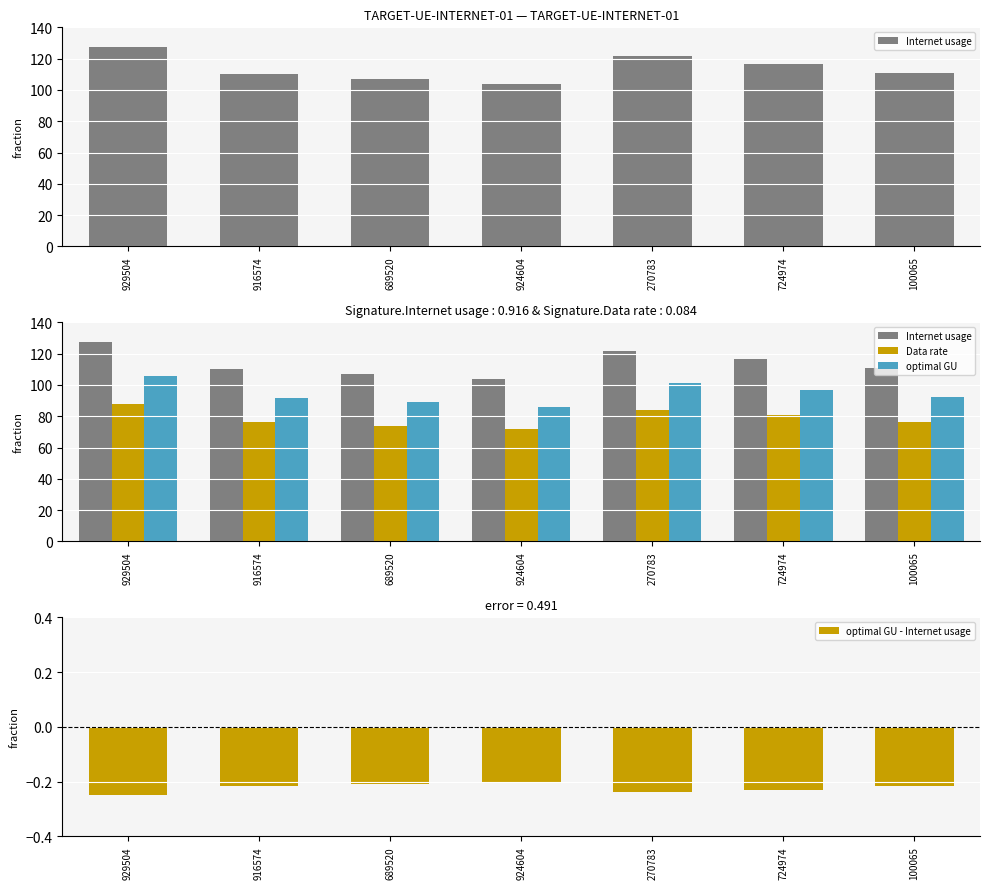

The value of optimal GU at 916574 is 134.7. True or false?

False